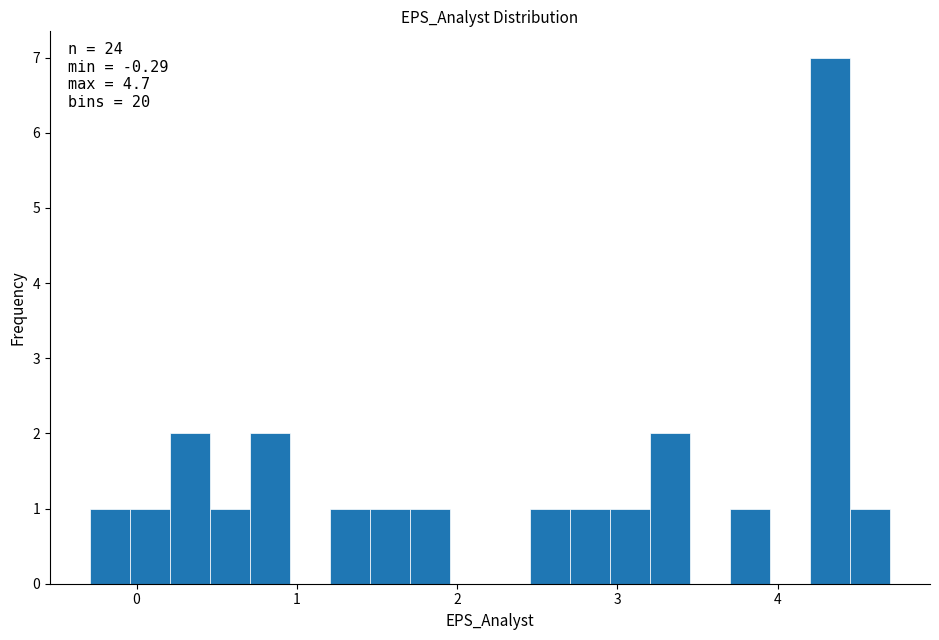

Around what value on the x-axis is the tallest bar? Give the approximate position of its centre, as read against the axis.

4.3